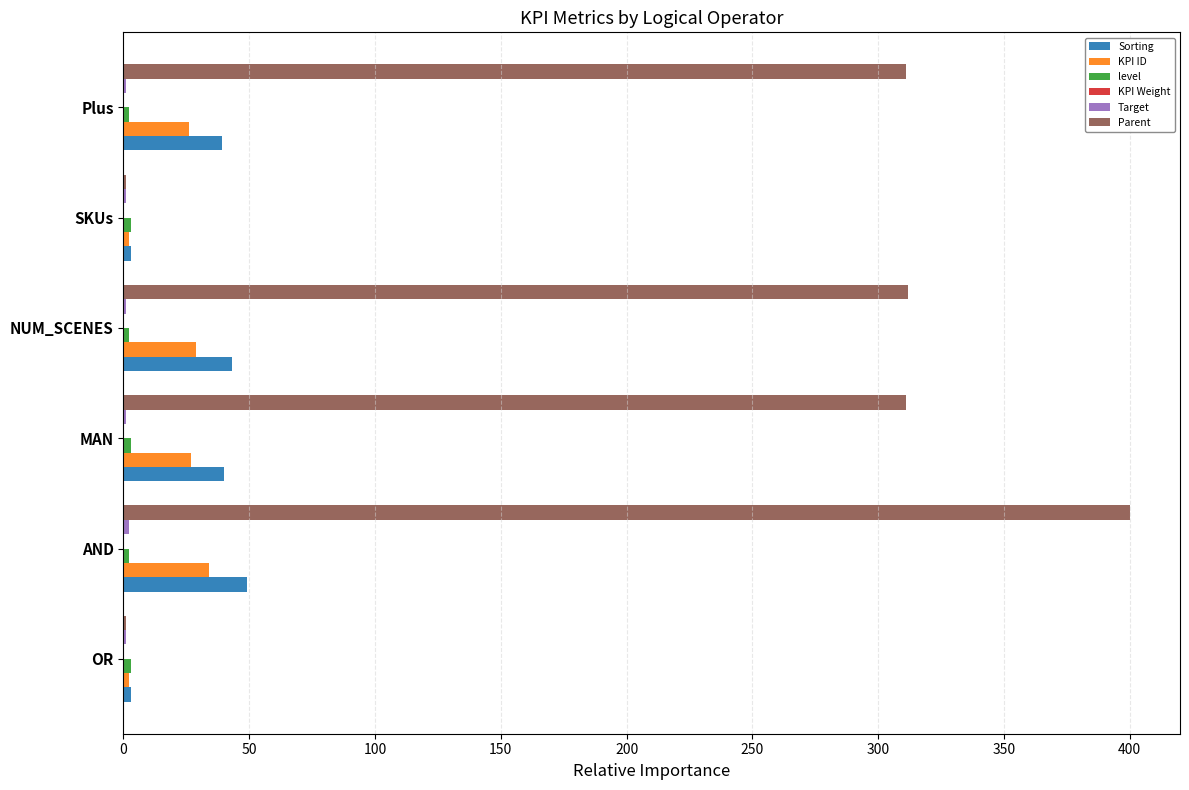

What is the highest value of the KPI ID series?

34.0